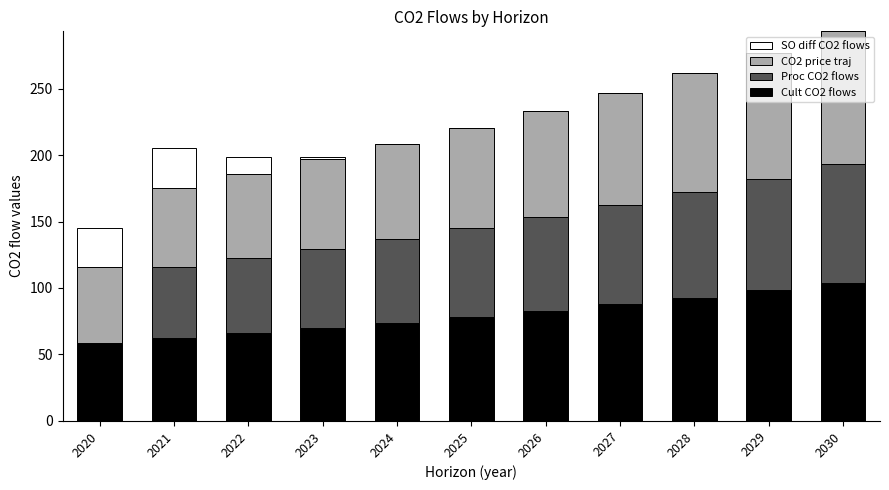

What is the sum of all Cult CO2 flows values?

874.8